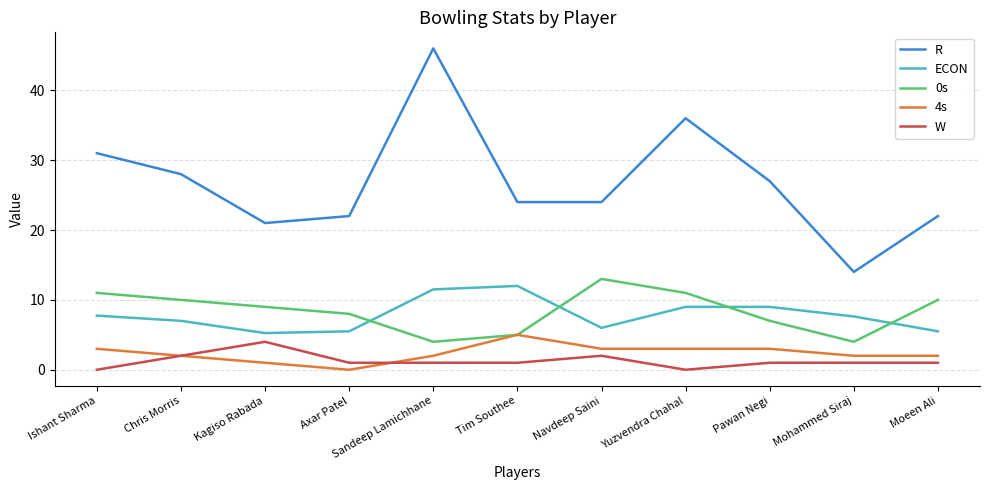

Is it true that R equals 14.0 at Mohammed Siraj?

True